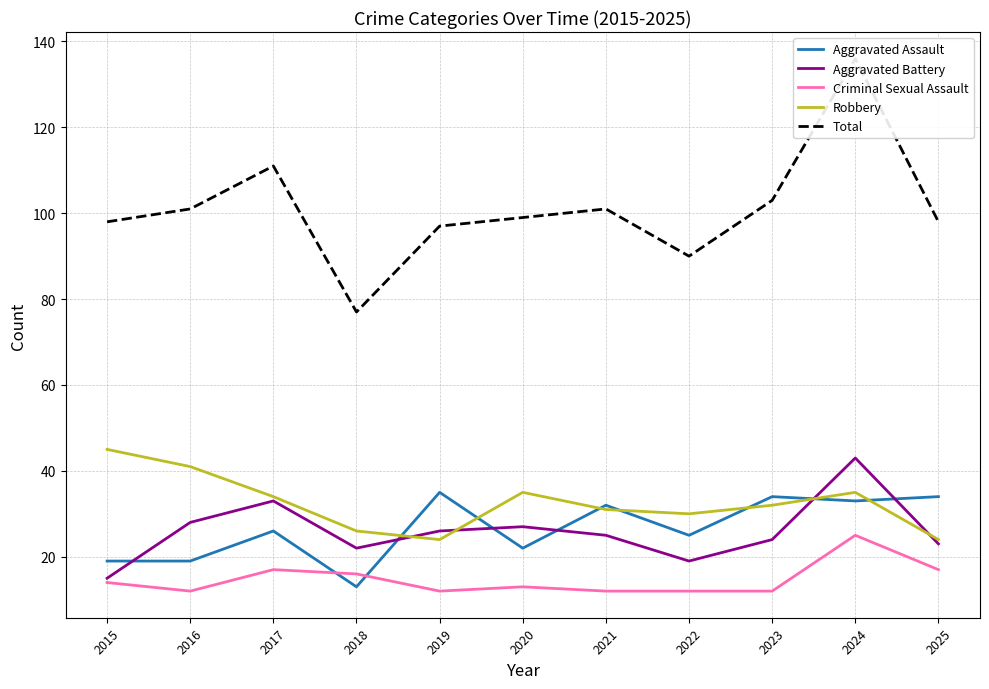

At how many categories does at least one series exceed 32?

11